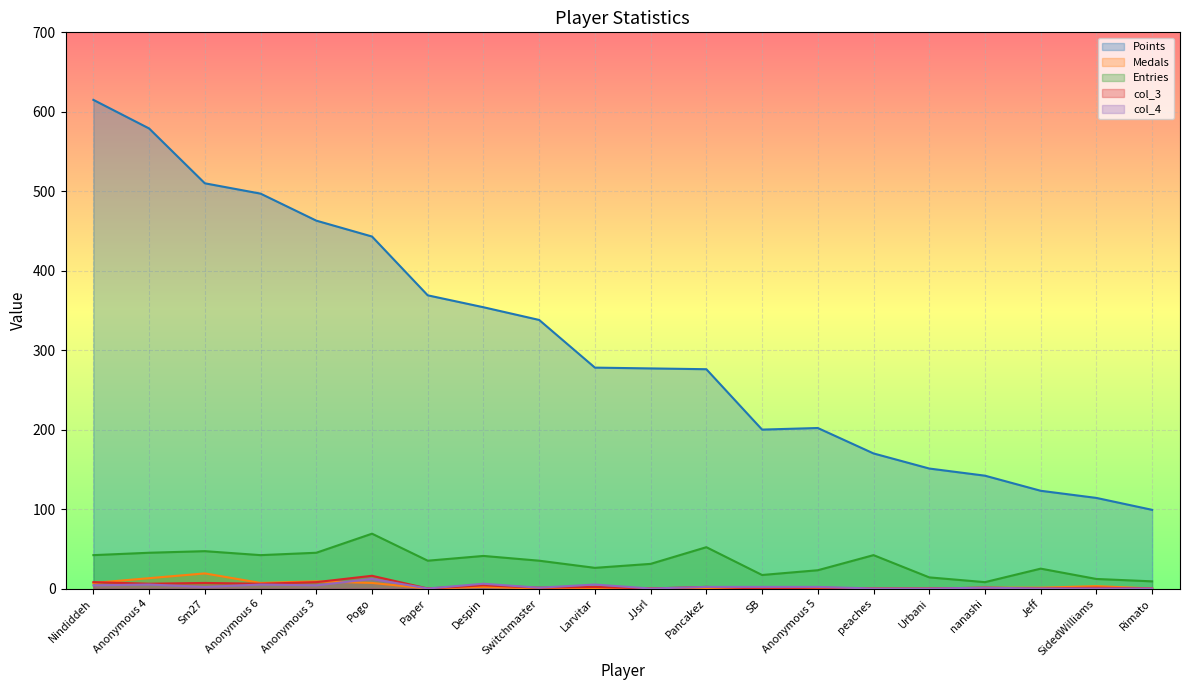

The value of col_3 at Larvitar is 3. True or false?

False